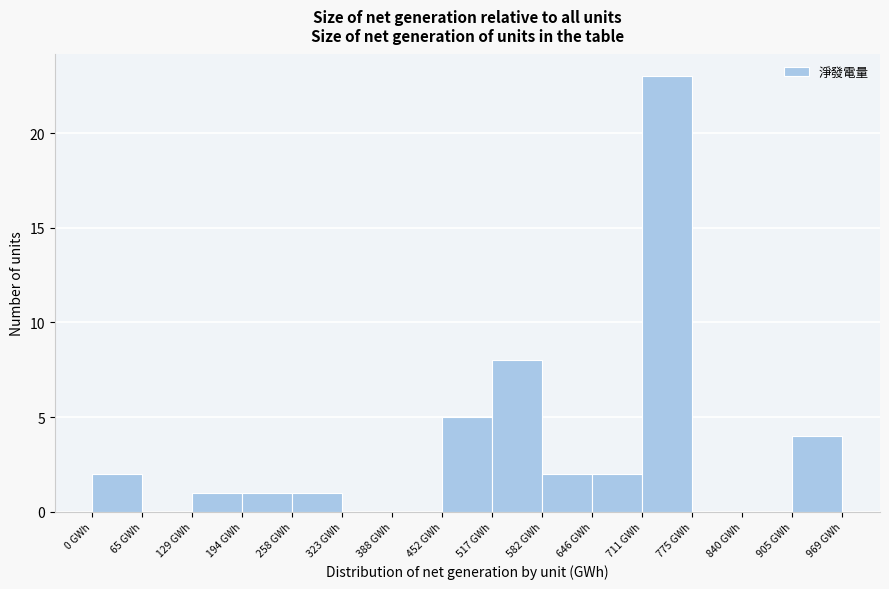

What is the height of the bar covering 130 to 190 on the x-axis? Neither the bar edges nor the heights are printed on the chart, so give them approximately, as read against the axes.

1